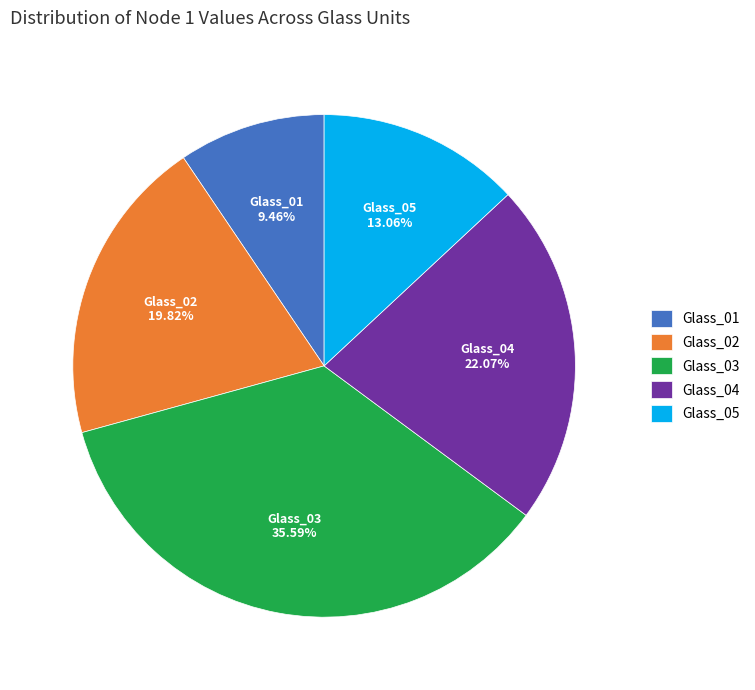

How many slices are in this pie chart?

5